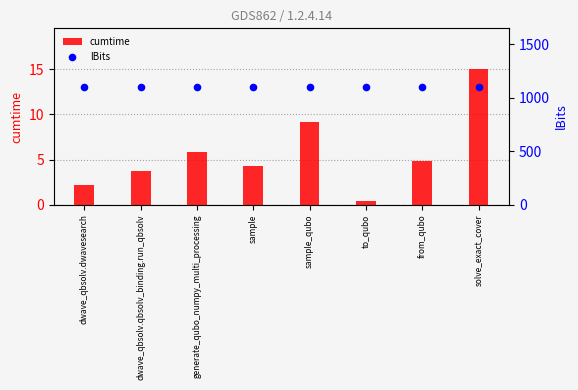

Which series contains the lowest Y value?

cumtime